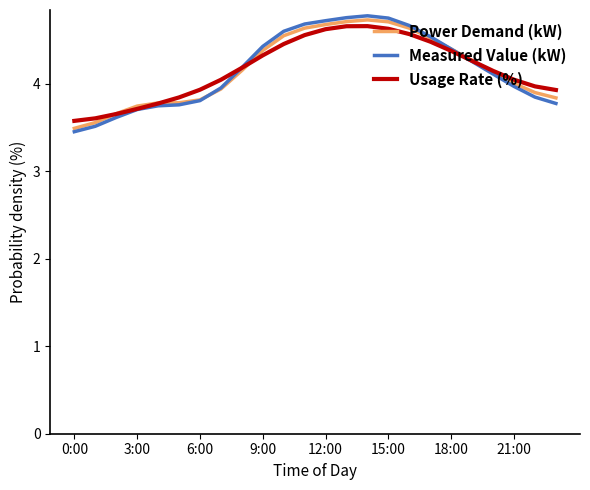

True or false: Measured Value (kW) has more than 0 points higher than both neighbors.

True